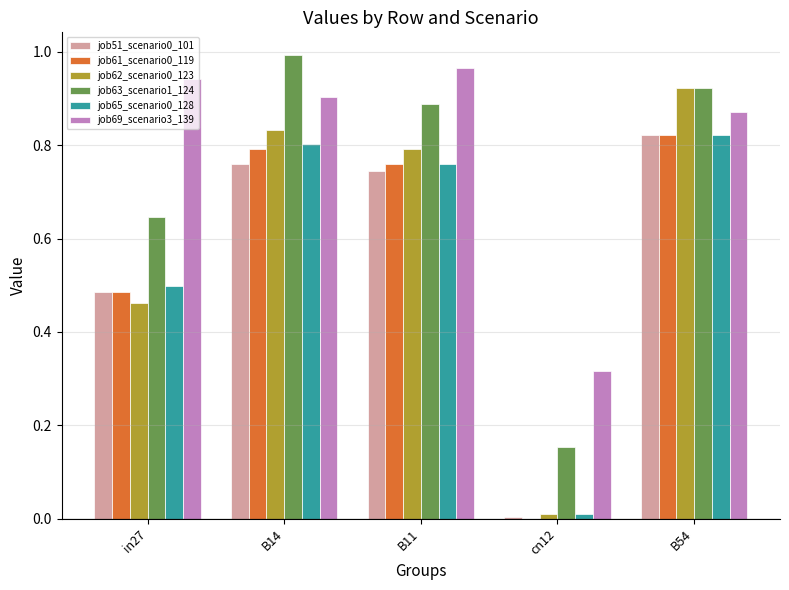

At which category does the chart reach its peak across all series?

B14